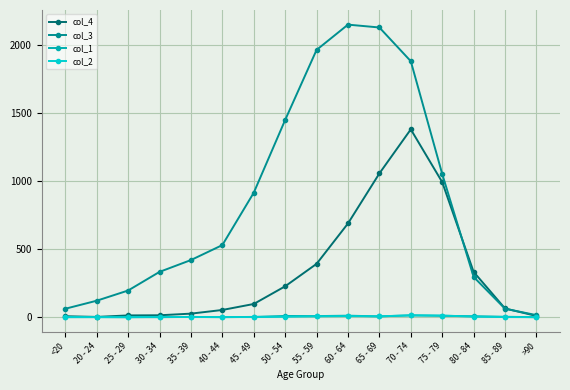

At which label does col_4 reach its peak?

70 - 74